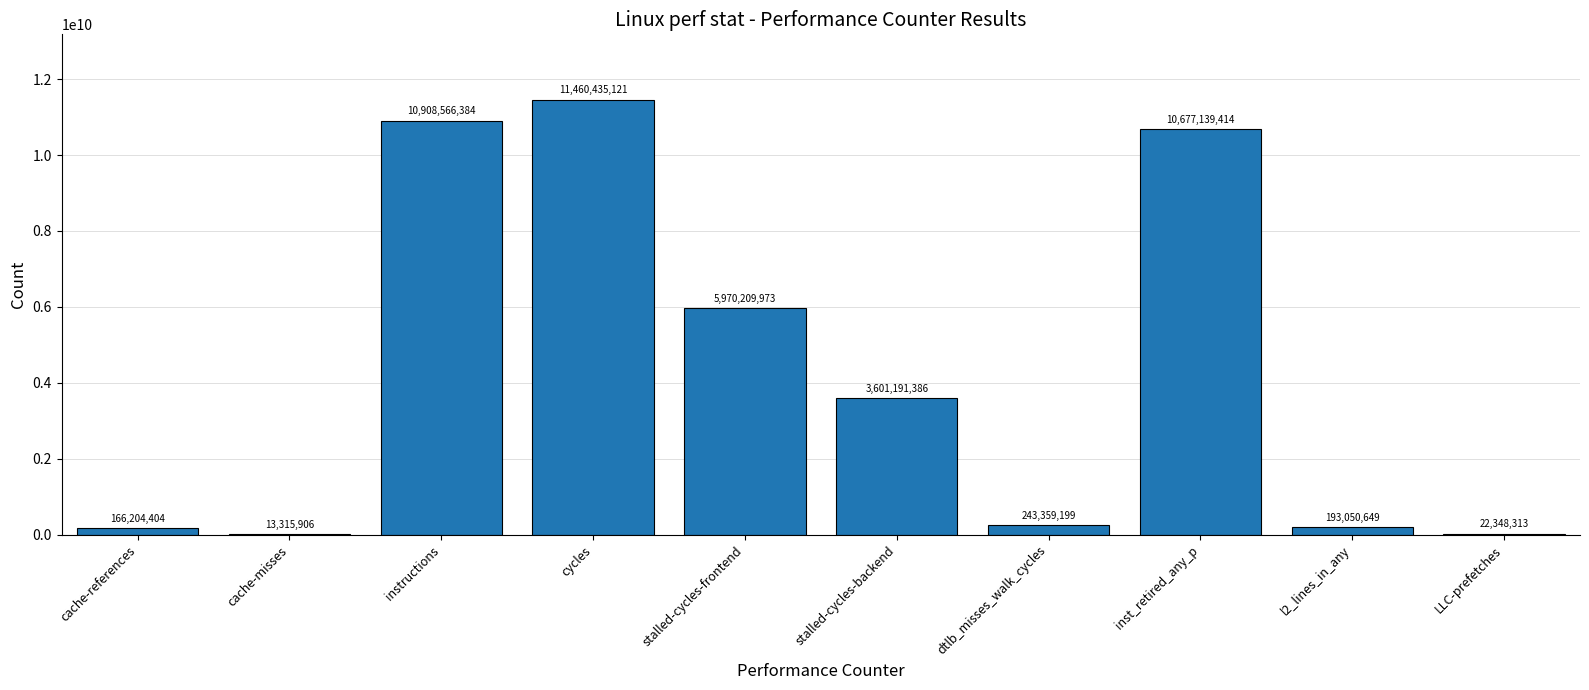

The chart shows a value of 193050649 at l2_lines_in_any. True or false?

True